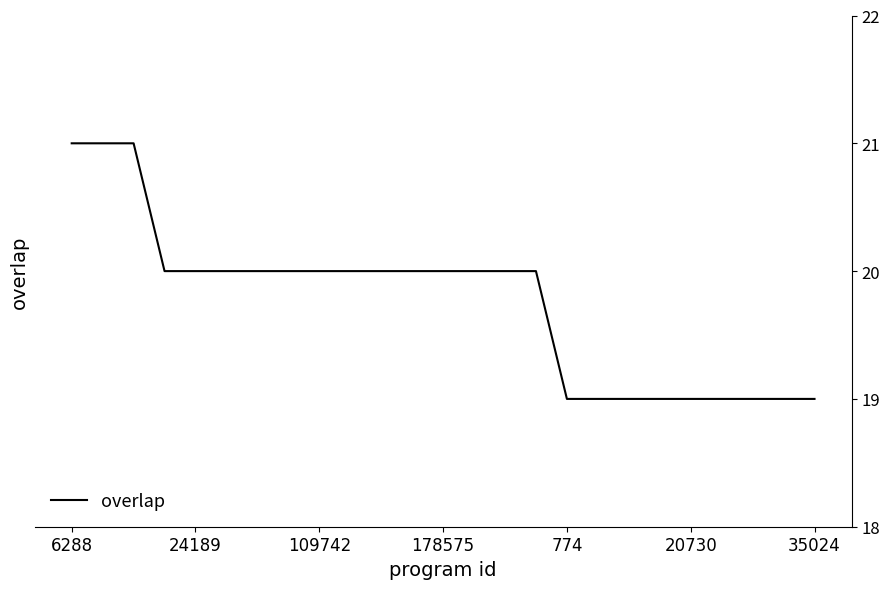

What is the maximum value shown in the chart?

21